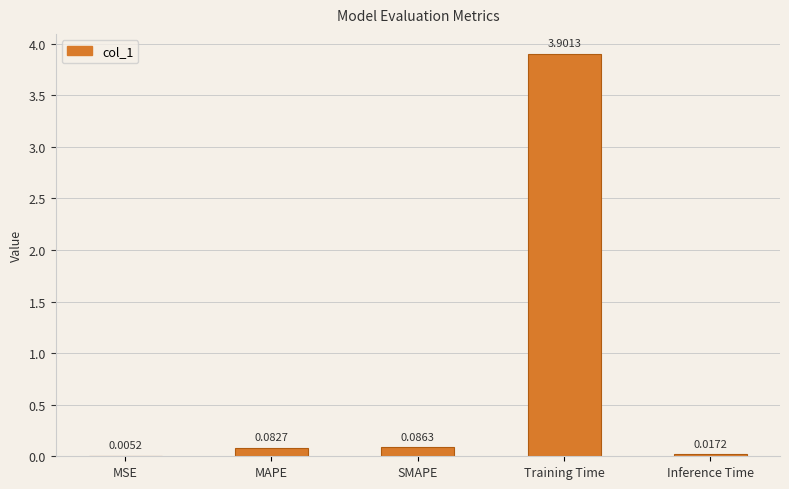

What is the sum of all values?

4.1